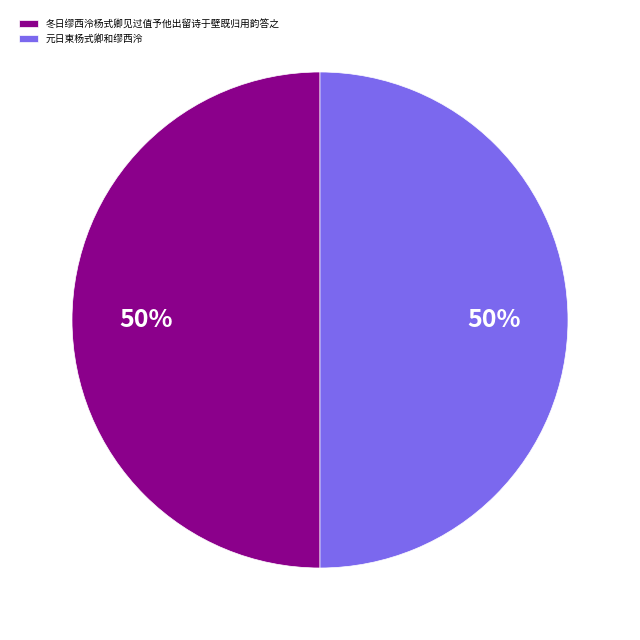

Count the number of slices in the pie.

2